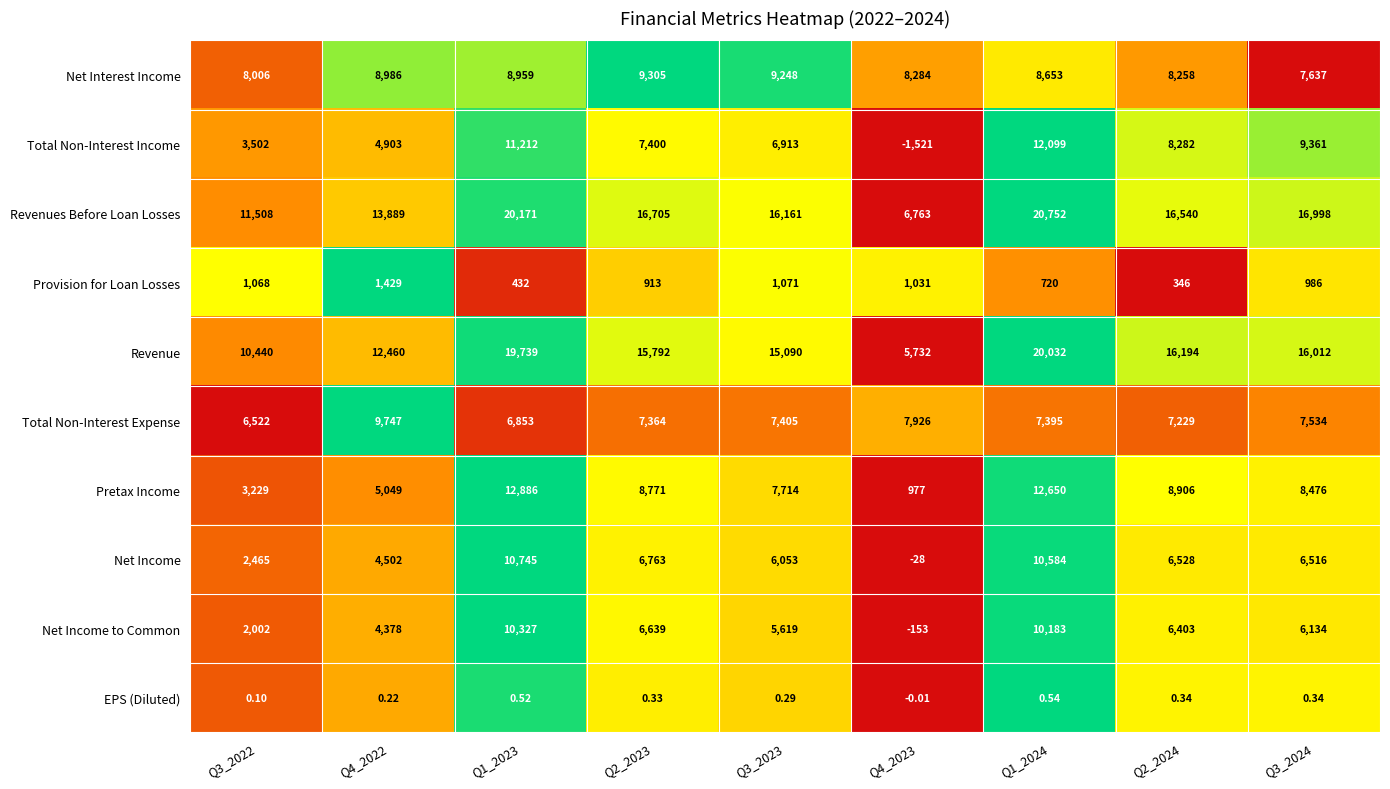

Is the value of Net Interest Income at Q3_2022 greater than the value of Provision for Loan Losses at Q4_2023?

Yes